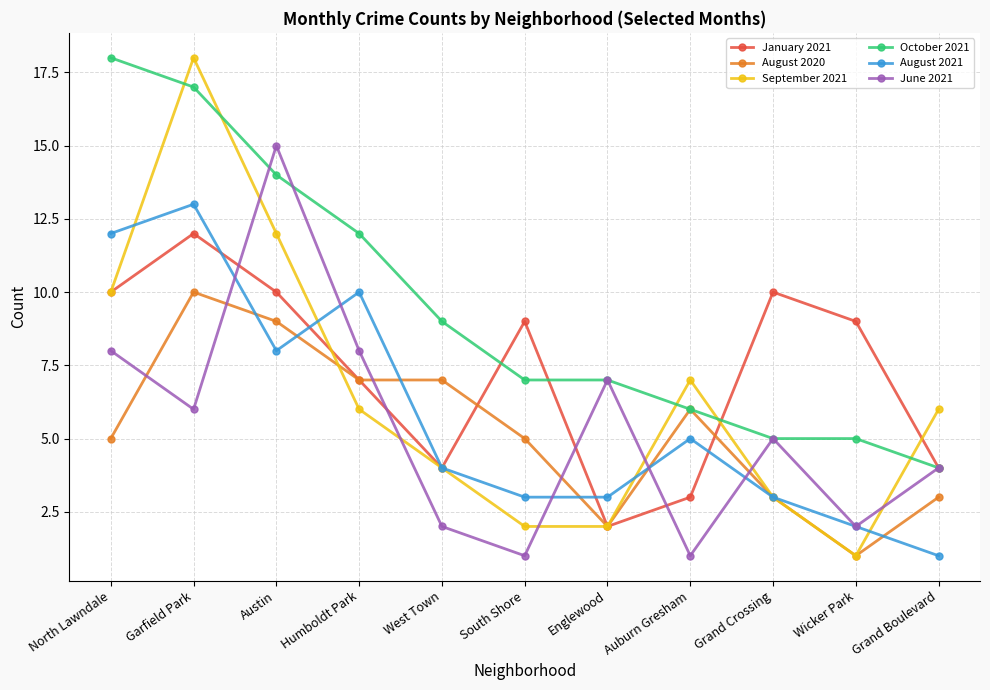

What is the difference between the second highest and second lowest values in the September 2021 series?

10